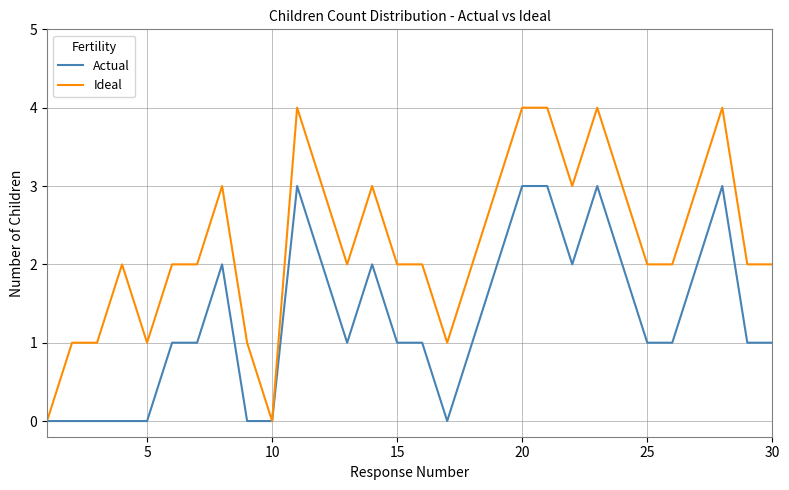

Which series has the widest spread of values?

Ideal